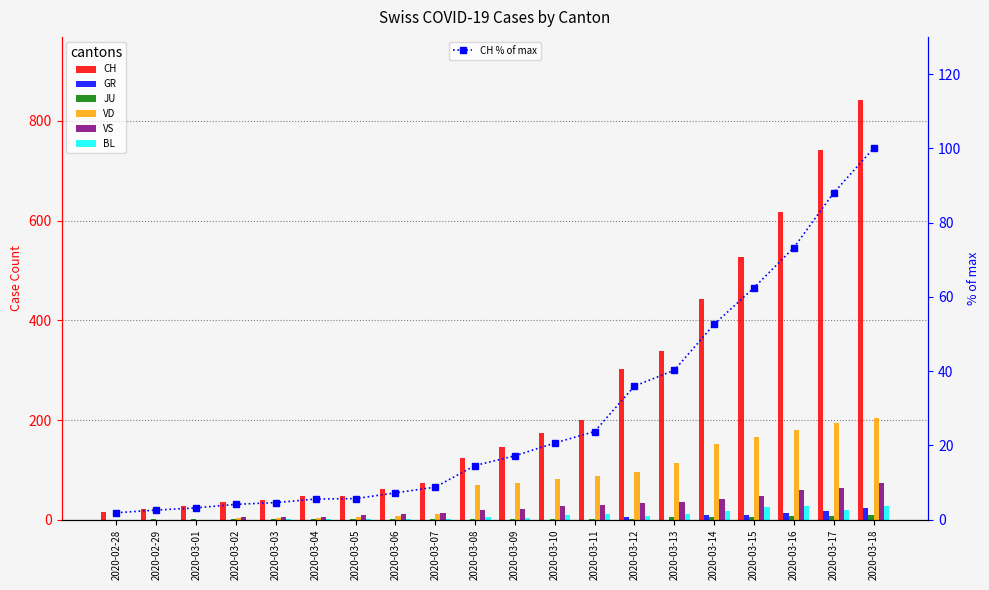

What is the maximum value for CH % of max?

100.0